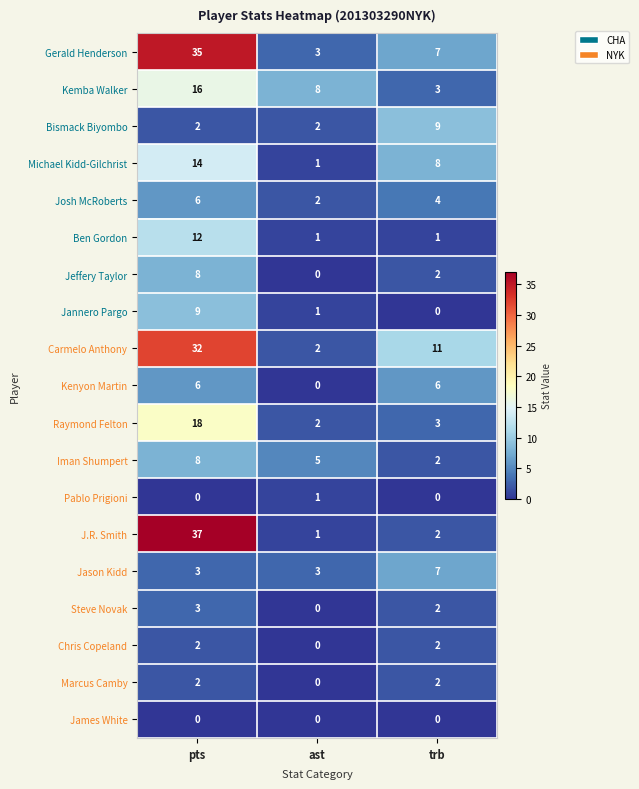

The value of Chris Copeland at pts is 2. True or false?

True